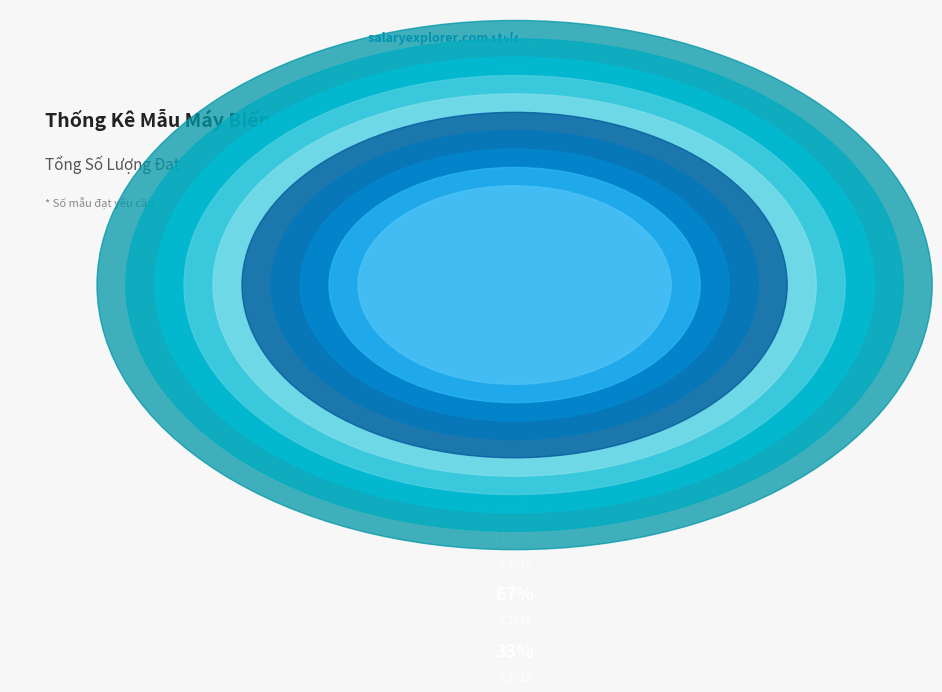

How many segments does this pie chart have?

10